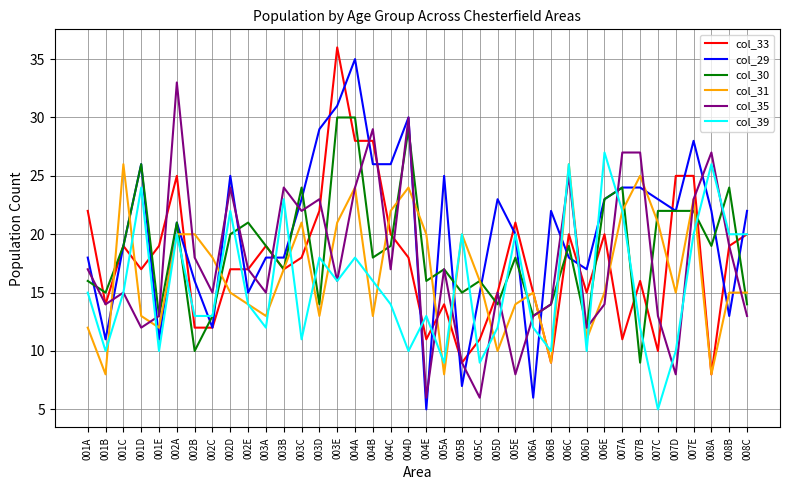

Which series has the largest total across all categories?

col_29